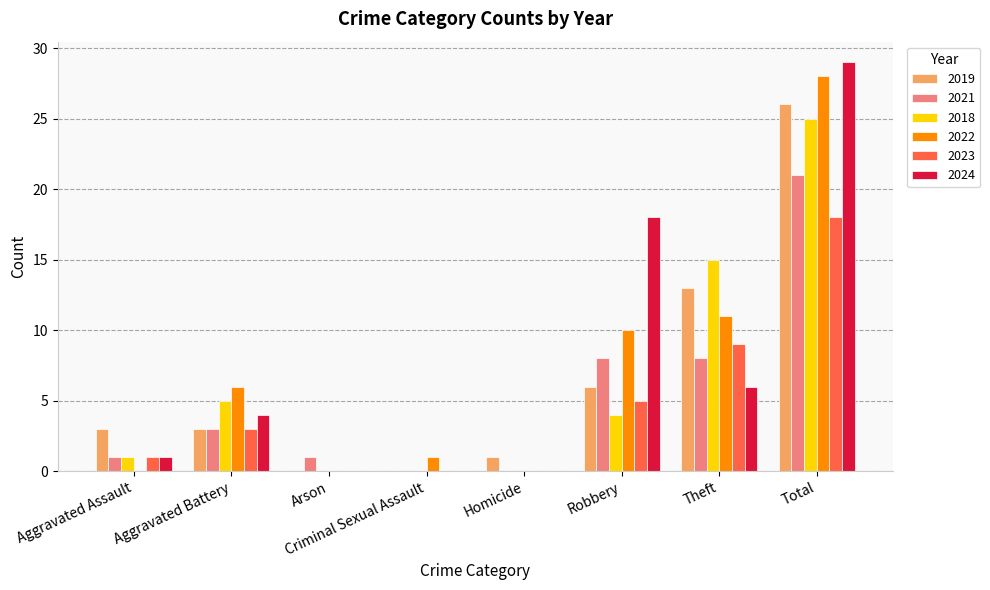

What is the difference between the 2019 values at Aggravated Assault and Criminal Sexual Assault?

3